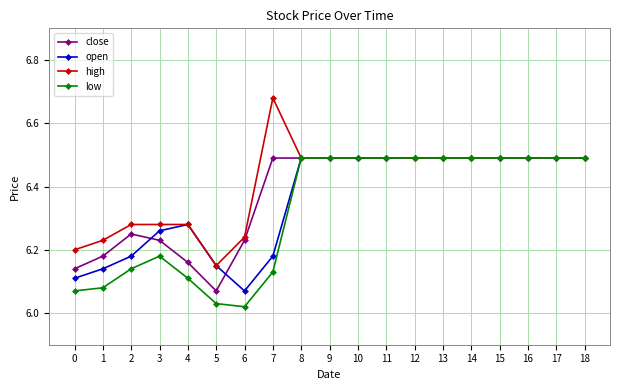

At how many categories does at least one series exceed 6?

19